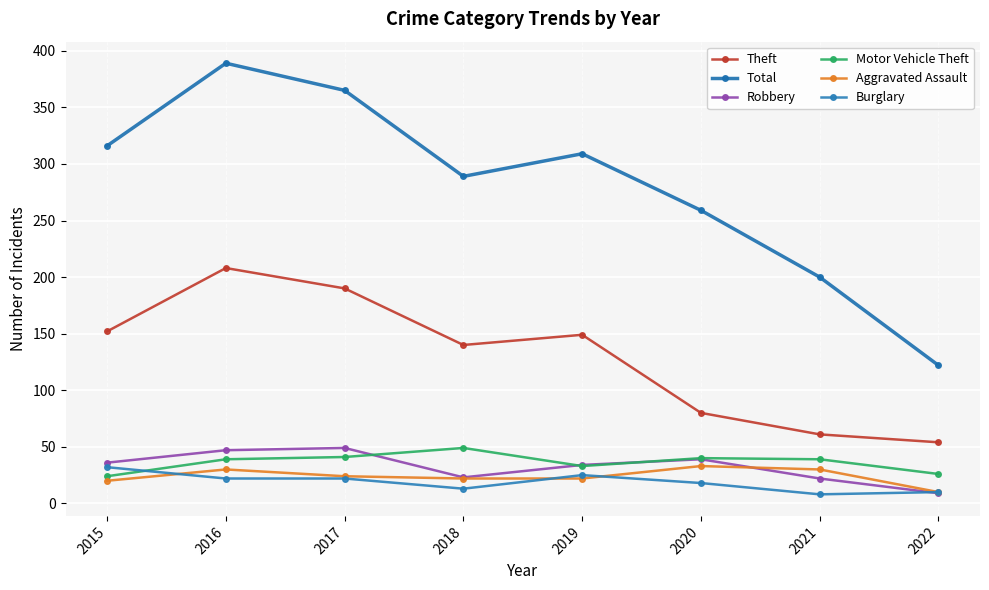

How many series are shown in this chart?

6